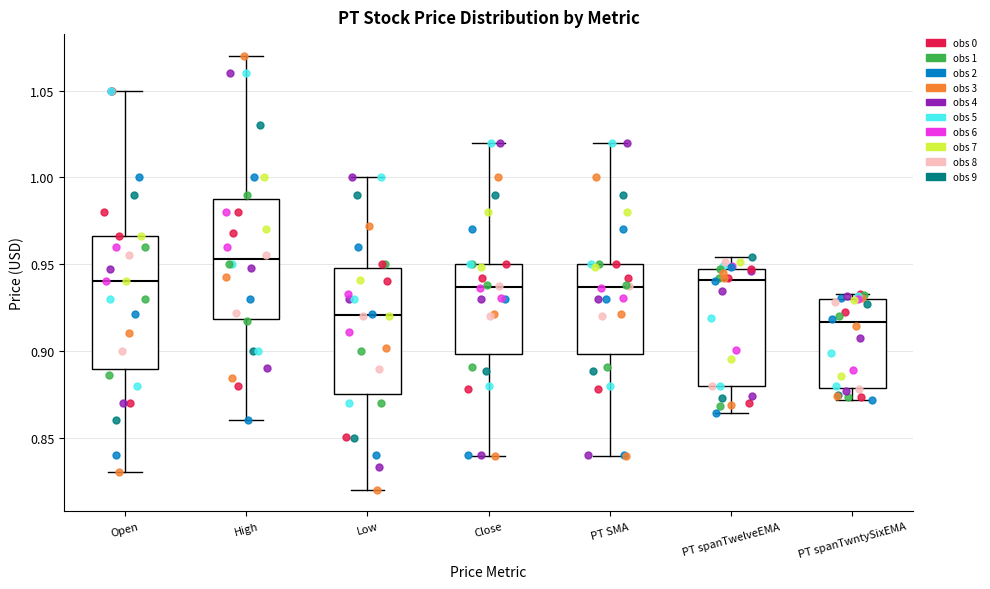

Reading left to right, read every box against the y-axis: the position of its median line, the range the box covers, and the ends of its whiskers. The values are not printed on the chart, so give them approximately, as read against the axis.

Open: median 0.940, box 0.890 to 0.965, whiskers 0.830 to 1.050
High: median 0.955, box 0.920 to 0.990, whiskers 0.860 to 1.070
Low: median 0.920, box 0.875 to 0.950, whiskers 0.820 to 1.000
Close: median 0.935, box 0.900 to 0.950, whiskers 0.840 to 1.020
PT SMA: median 0.935, box 0.900 to 0.950, whiskers 0.840 to 1.020
PT spanTwelveEMA: median 0.940, box 0.880 to 0.945, whiskers 0.865 to 0.955
PT spanTwntySixEMA: median 0.915, box 0.880 to 0.930, whiskers 0.870 to 0.935